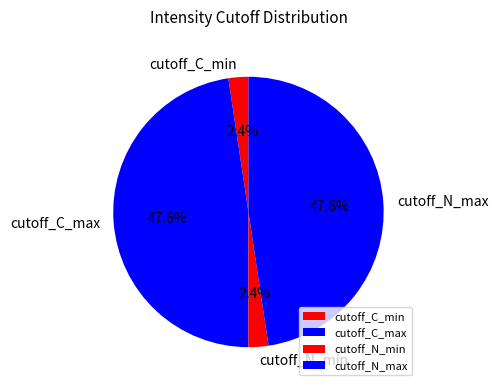

Does any single category account for the majority?

No